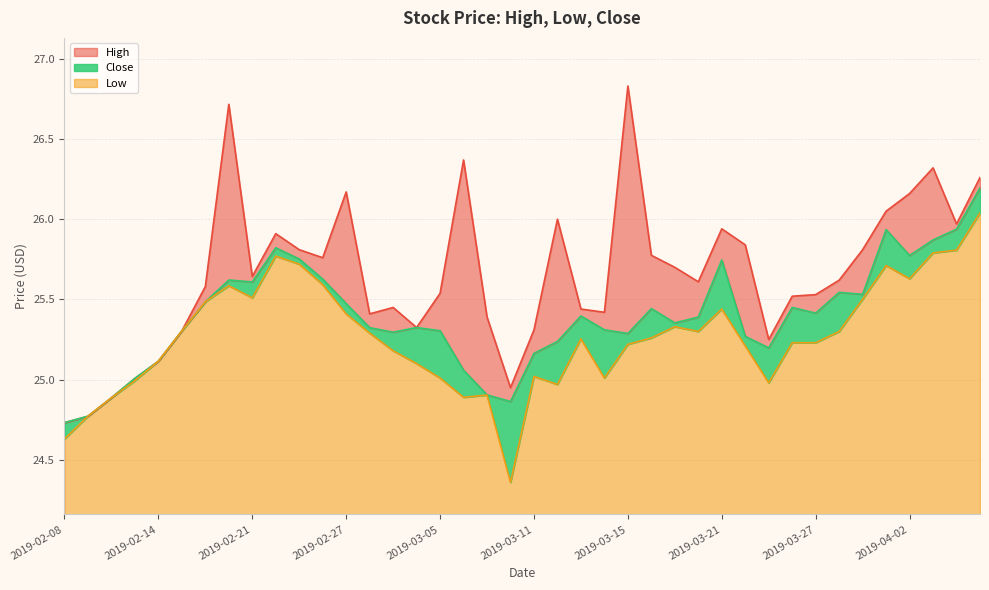

Where is the first local minimum for High?

2019-02-21